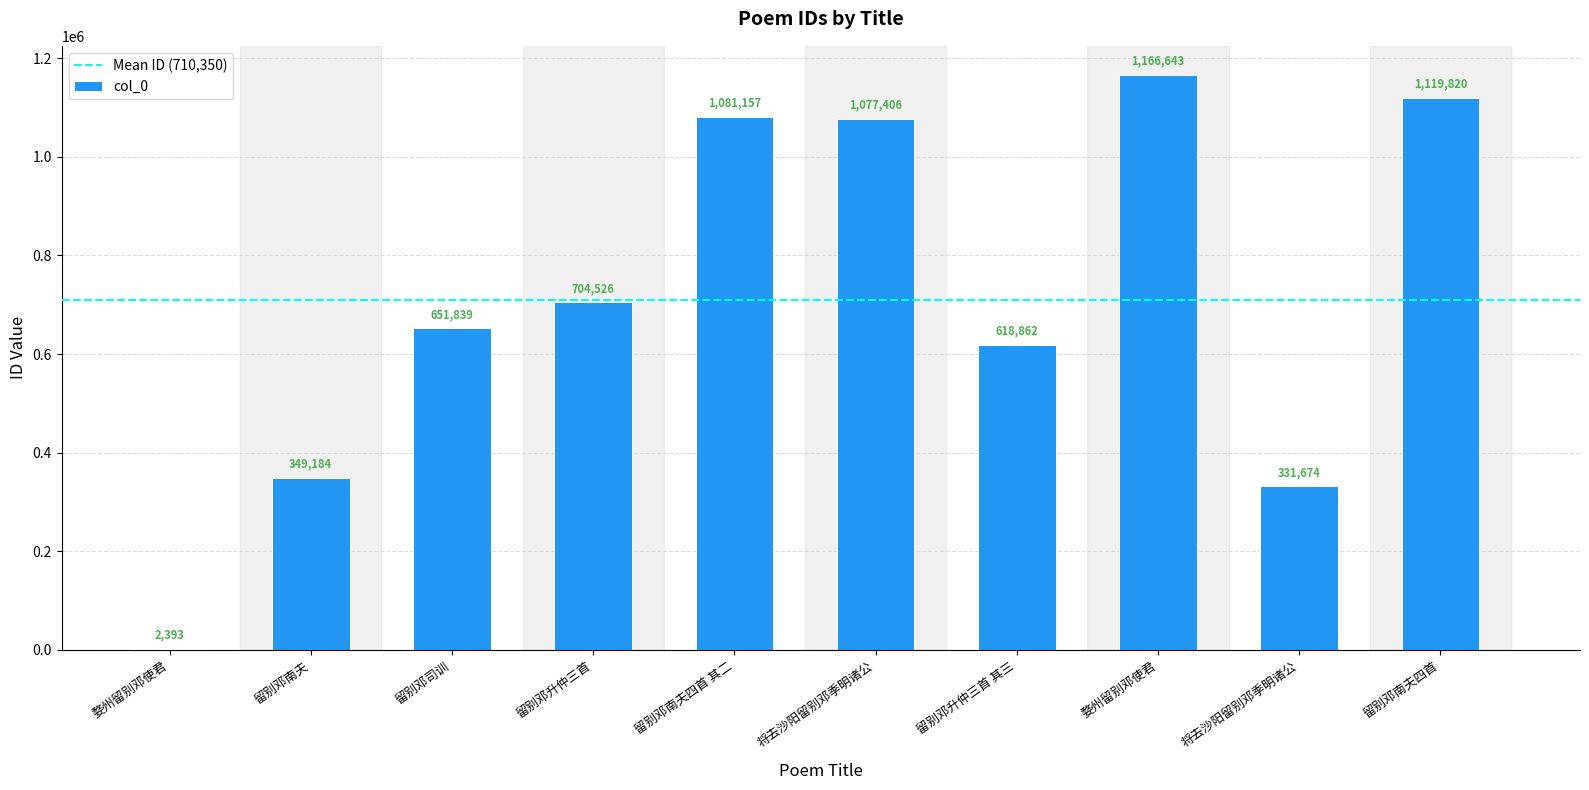

Reading left to right, list all the values displayed in this chart.

婺州留别邓使君=2393	留别邓南夫=349184	留别邓司训=651839	留别邓升仲三首=704526	留别邓南夫四首 其二=1081157	将去沙阳留别邓季明诸公=1077406	留别邓升仲三首 其三=618862	婺州留别邓使君=1166643	将去沙阳留别邓季明诸公=331674	留别邓南夫四首=1119820